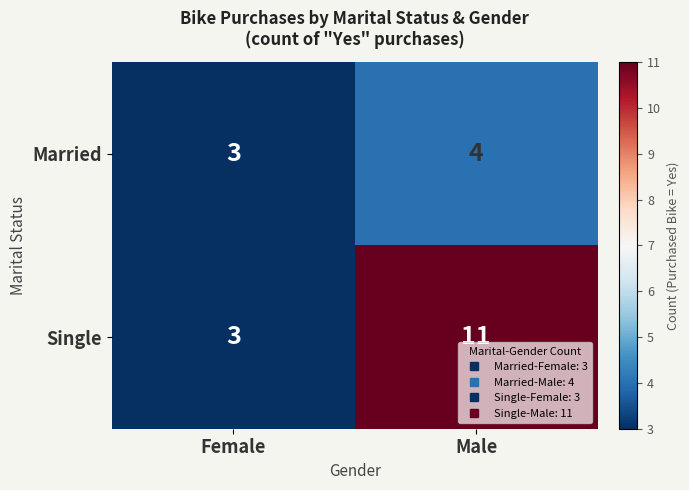

Reading right to left, transcribe all the data shown in this chart.

Married: Male=4	Female=3
Single: Male=11	Female=3